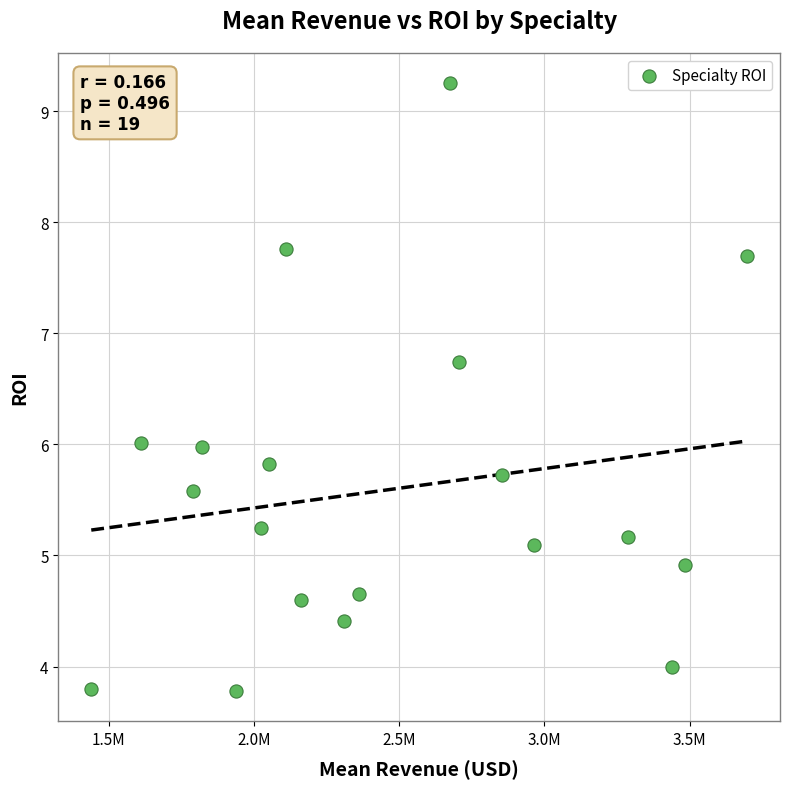

What is the range of X values (max minus min)?

2257699.0